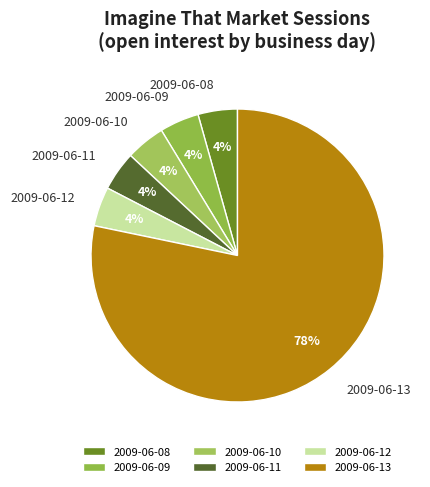

Which category has the biggest portion of the pie?

2009-06-13